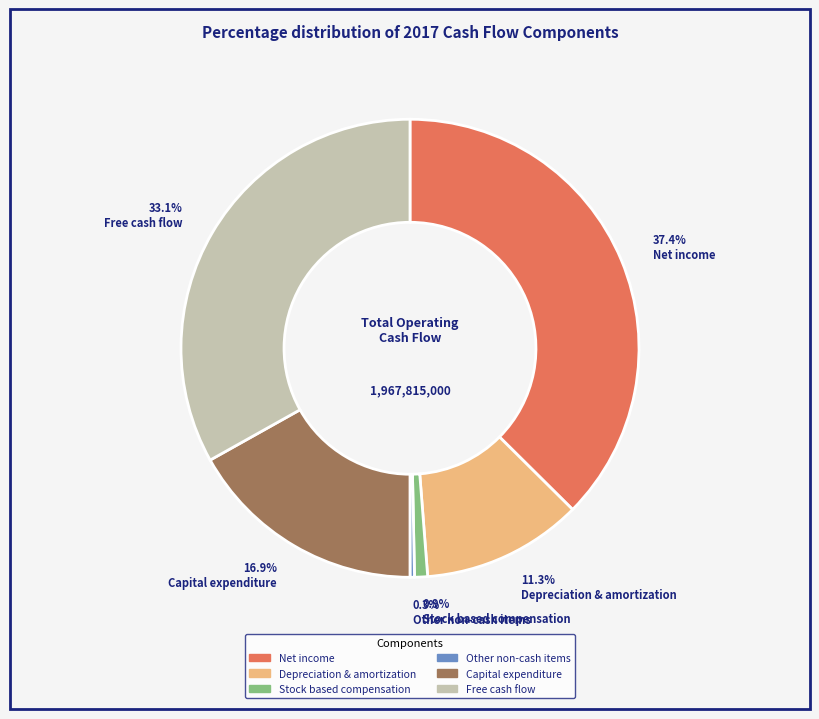

To the nearest percent, what is the average slice percentage?

17%